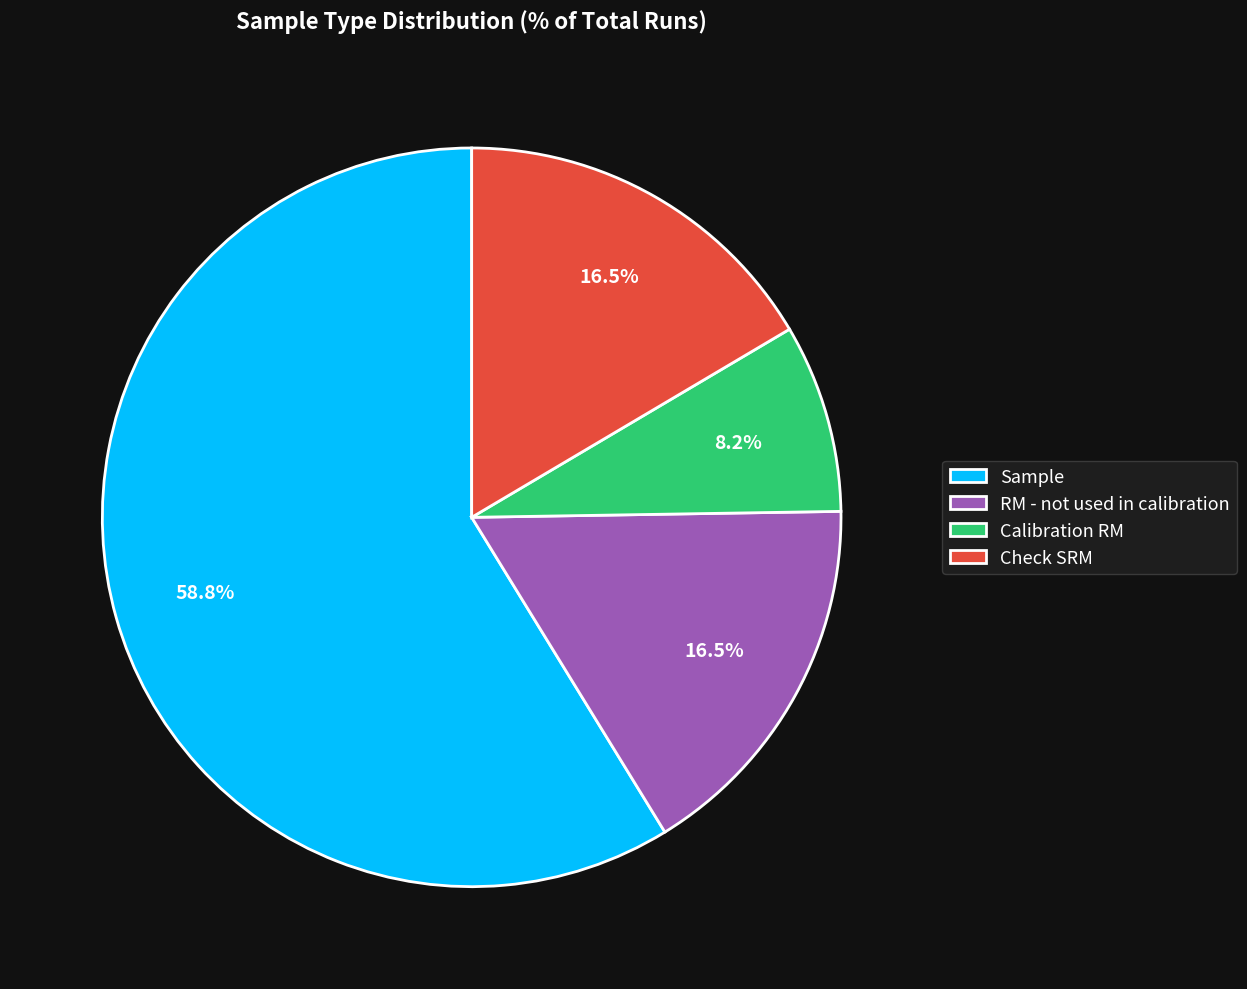

What percentage is NOT represented by Calibration RM?

91.8%